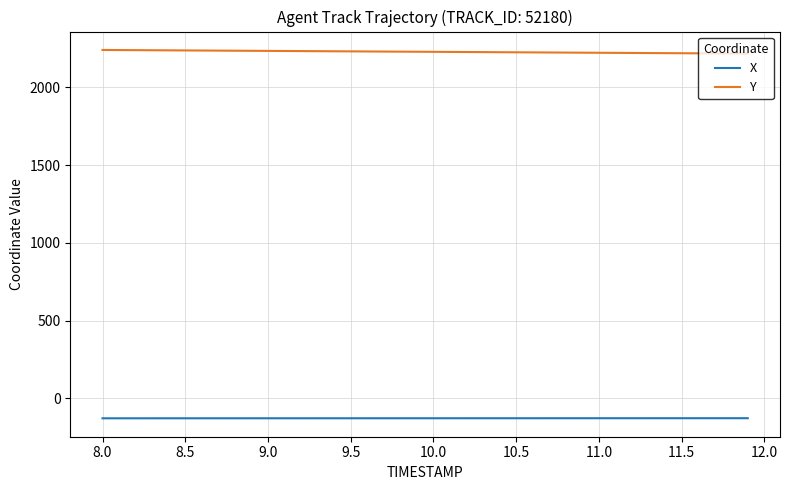

Rank the series by their maximum value, from lowest to highest.

X, Y